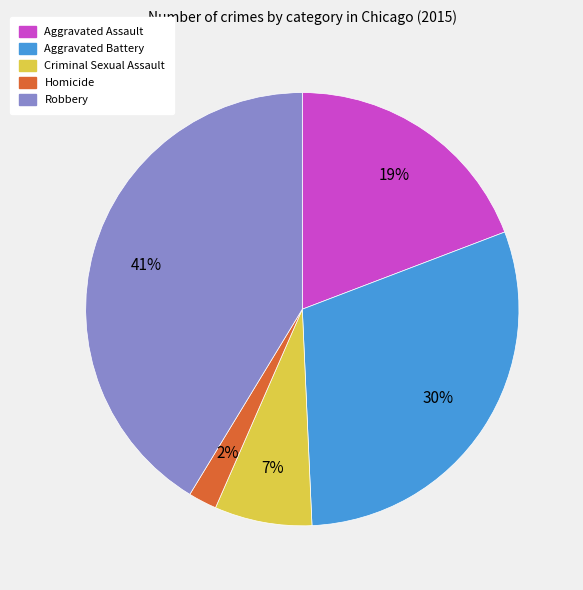

Is it true that Criminal Sexual Assault is 7% of the pie?

True